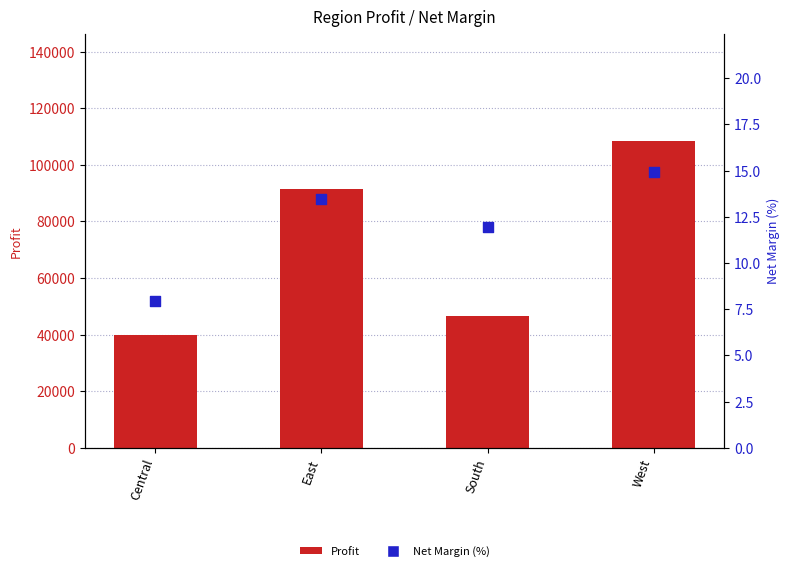

Is the value of Profit at West greater than the value of Net Margin (%) at West?

Yes